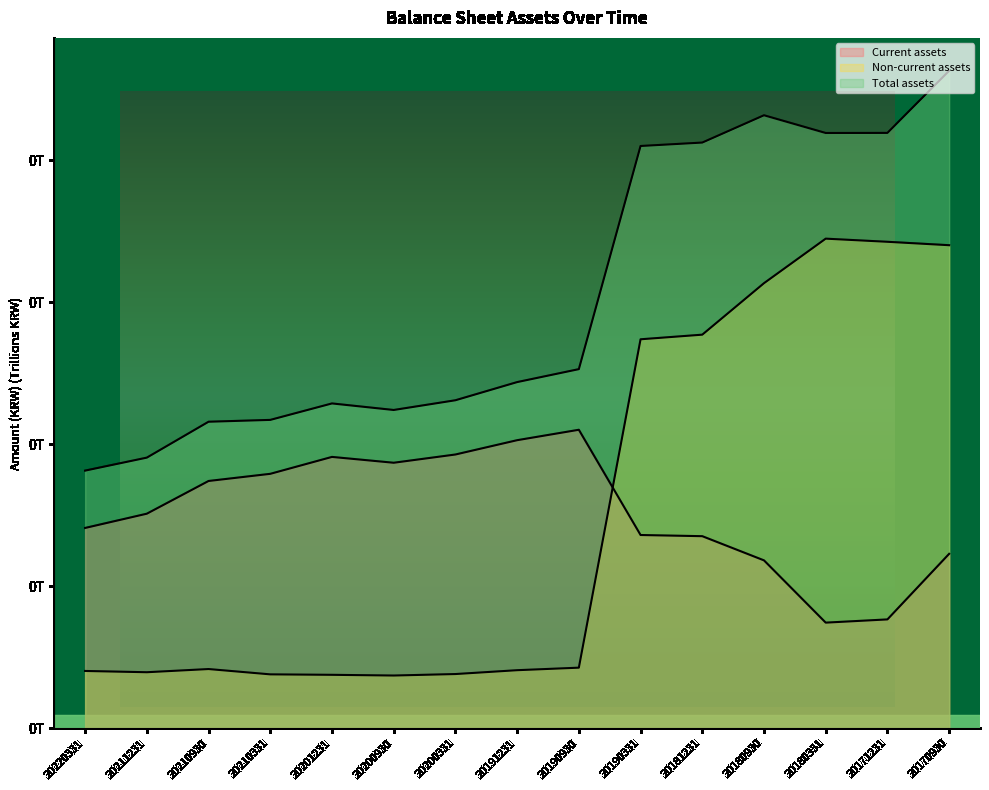

Reading left to right, what are all the values shown in this chart?

Current assets: 20220331=0.1	20211231=0.2	20210930=0.2	20210331=0.2	20201231=0.2	20200930=0.2	20200331=0.2	20191231=0.2	20190930=0.2	20190331=0.1	20181231=0.1	20180930=0.1	20180331=0.1	20171231=0.1	20170930=0.1
Non-current assets: 20220331=0.0	20211231=0.0	20210930=0.0	20210331=0.0	20201231=0.0	20200930=0.0	20200331=0.0	20191231=0.0	20190930=0.0	20190331=0.3	20181231=0.3	20180930=0.3	20180331=0.3	20171231=0.3	20170930=0.3
Total assets: 20220331=0.2	20211231=0.2	20210930=0.2	20210331=0.2	20201231=0.2	20200930=0.2	20200331=0.2	20191231=0.2	20190930=0.3	20190331=0.4	20181231=0.4	20180930=0.4	20180331=0.4	20171231=0.4	20170930=0.5